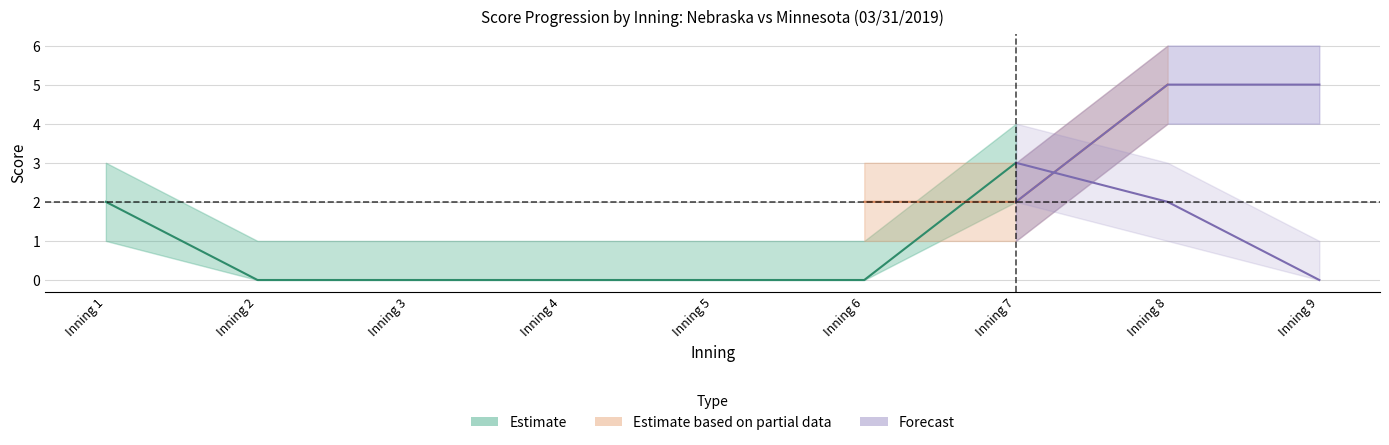

What is the difference between the maximum and minimum values in the Nebraska_upper series?

3